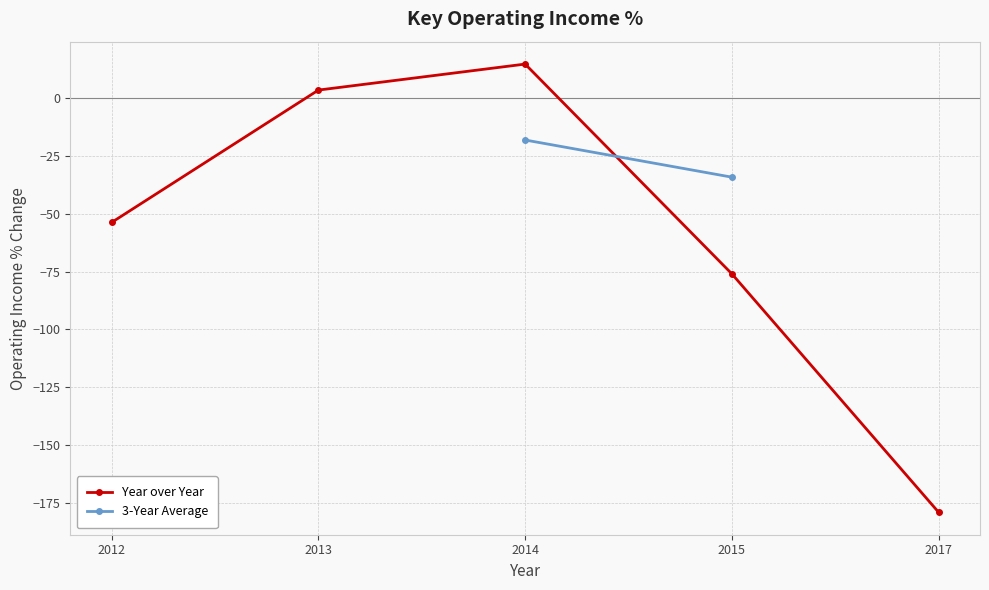

How many positive values are there?

2